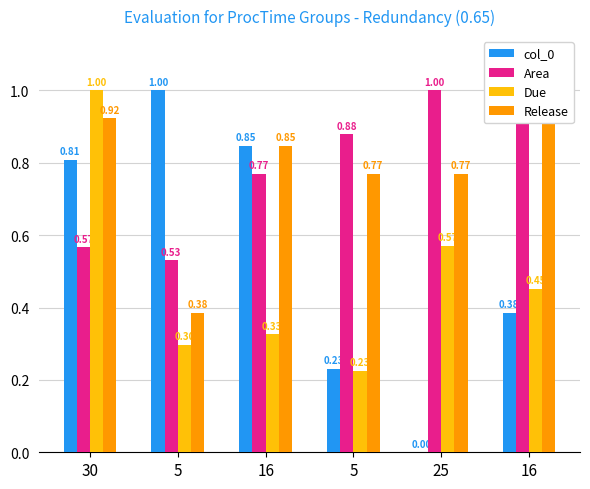

What is the sum of all Release values?

4.7